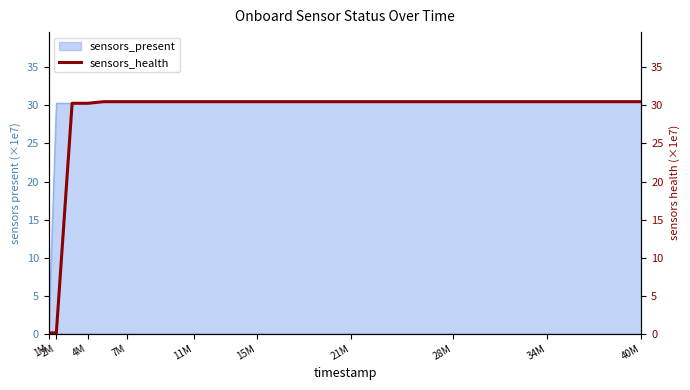

How many data points are above 30?

16